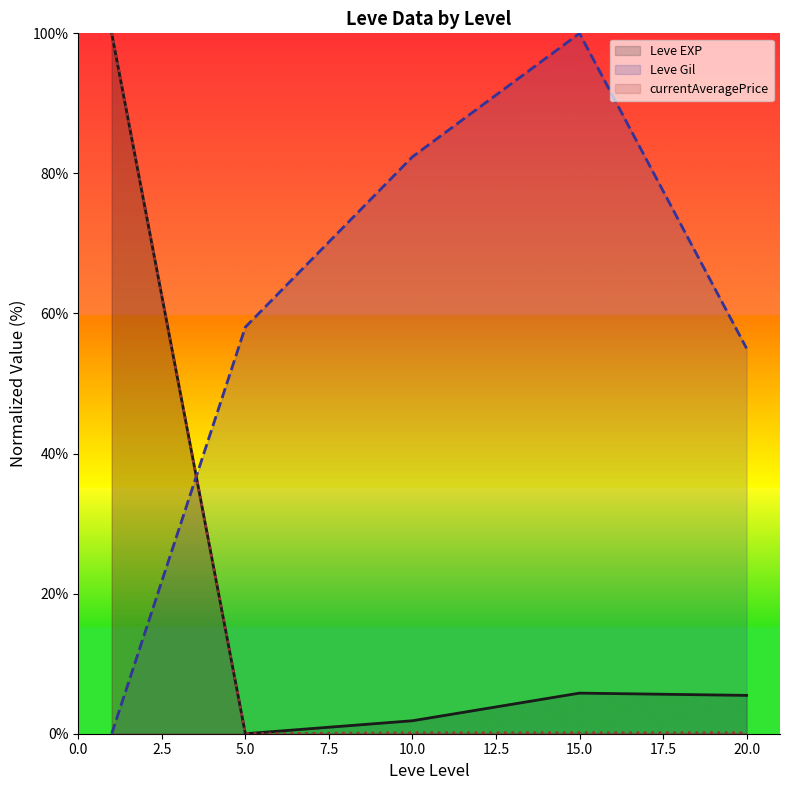

What is the difference between the second highest and second lowest values in the Leve EXP (line) series?

3.9